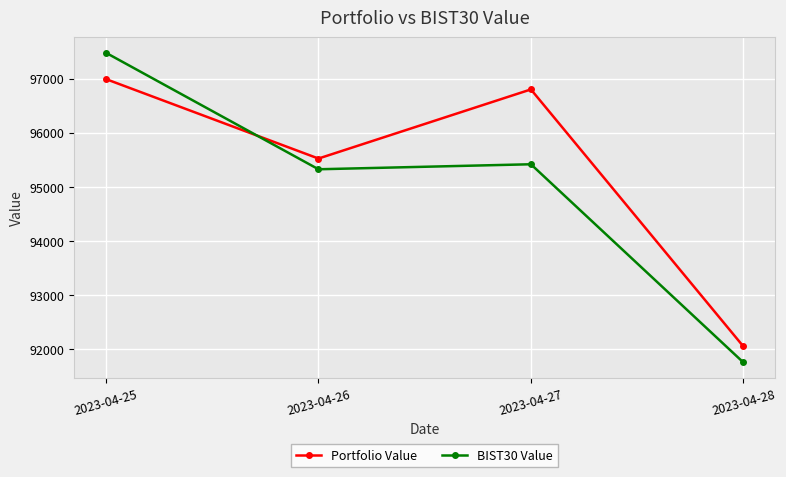

After their last crossing, which series has the higher values: BIST30 Value or Portfolio Value?

Portfolio Value